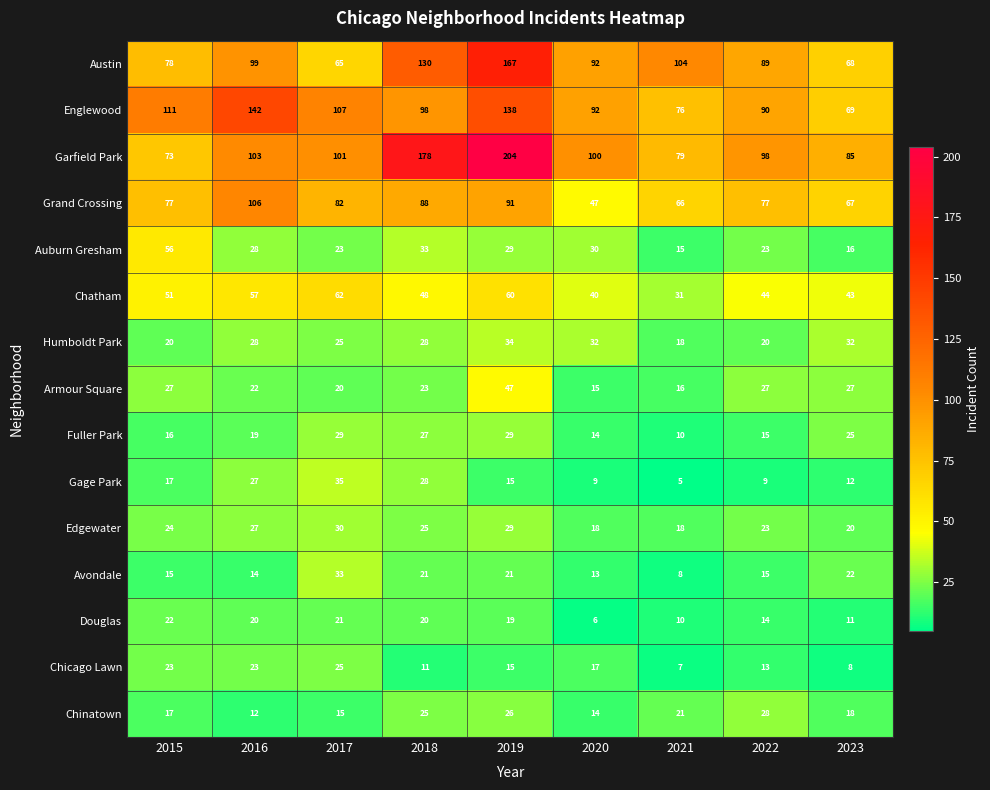

What is the minimum value shown in the chart?

5